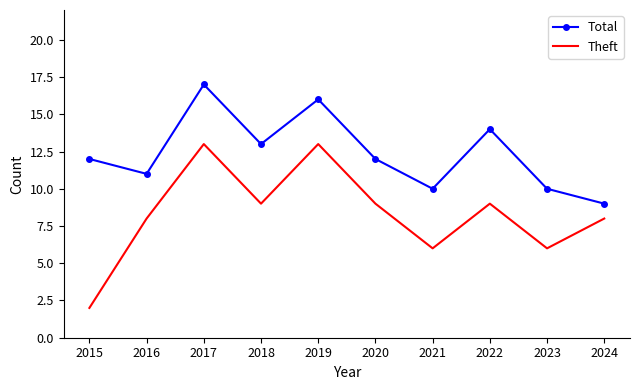

Where is the first local maximum for Total?

2017